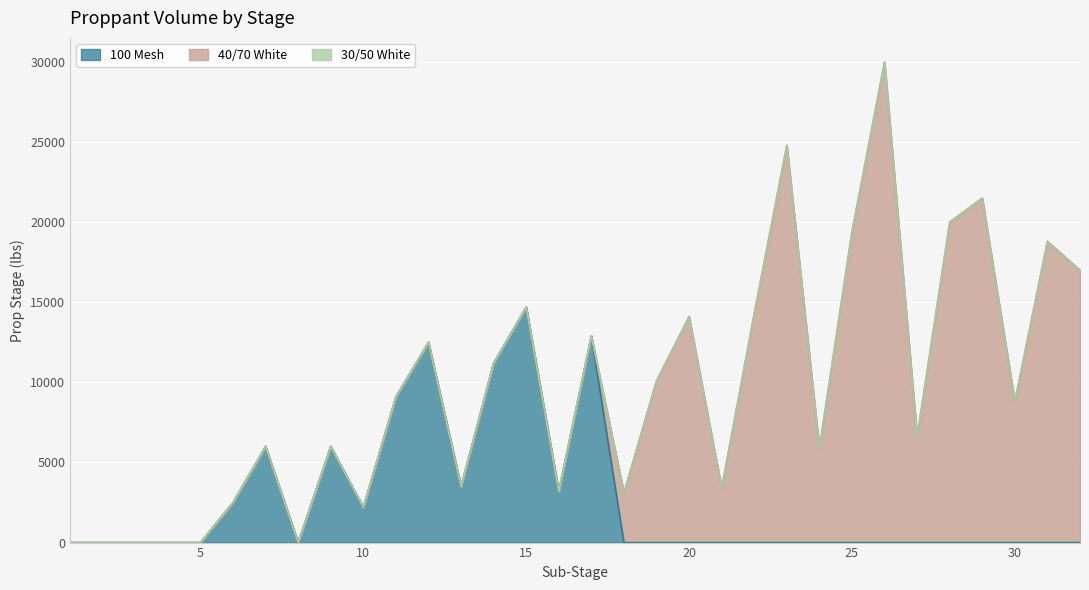

True or false: 30/50 White has more than 2 points higher than both neighbors.

False